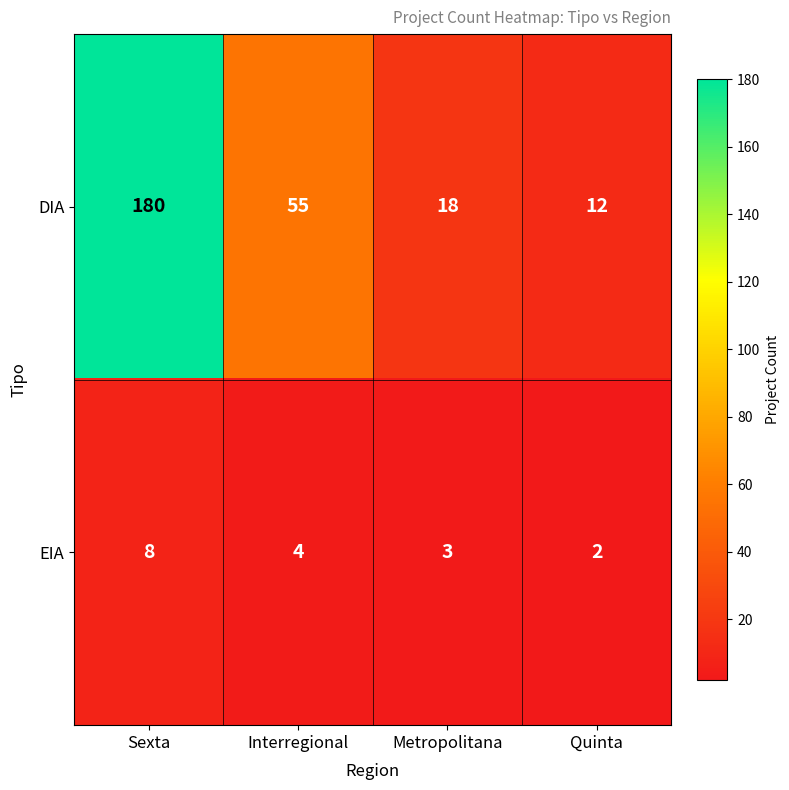

What is the difference between the maximum and minimum values in the DIA series?

168